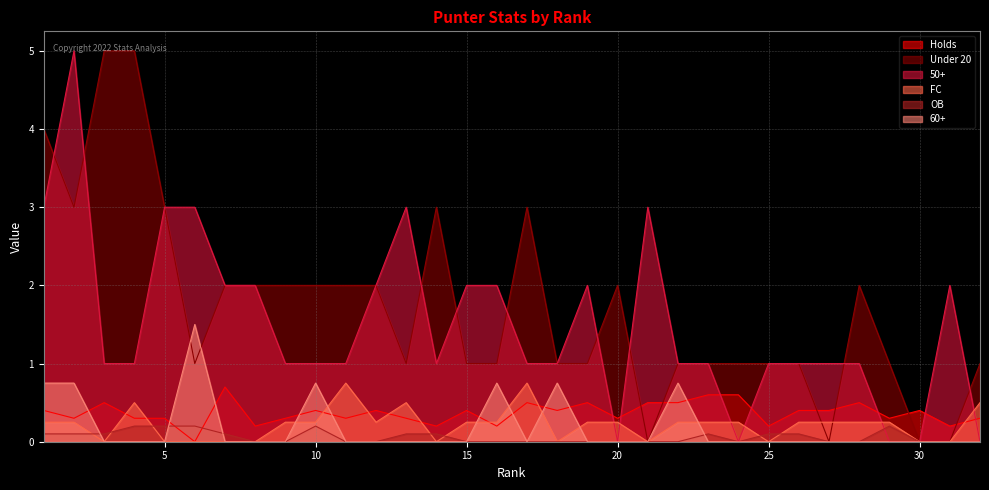

At how many categories does at least one series exceed 2?

10